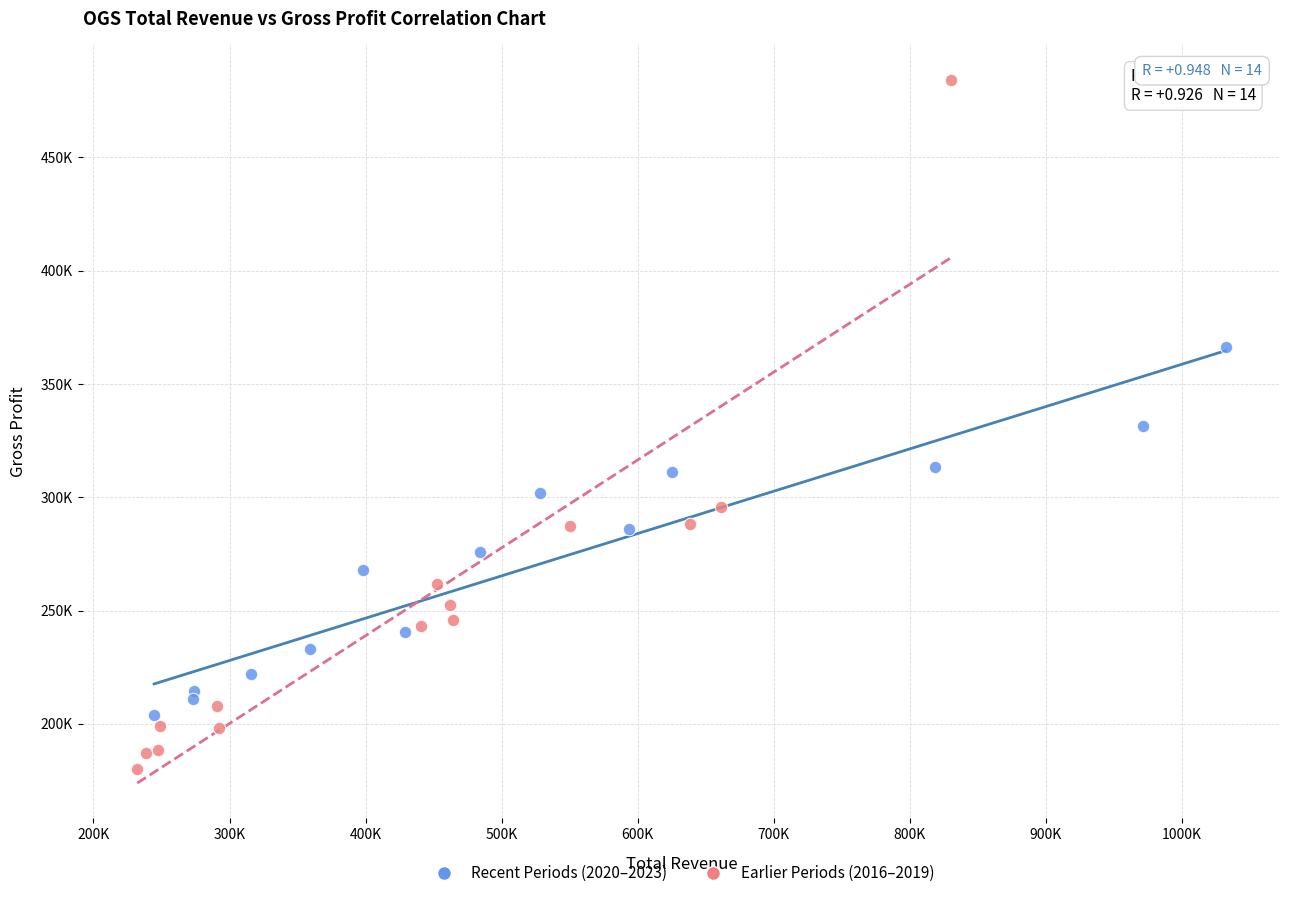

Which series contains the highest Y value?

Earlier Periods (2016–2019)